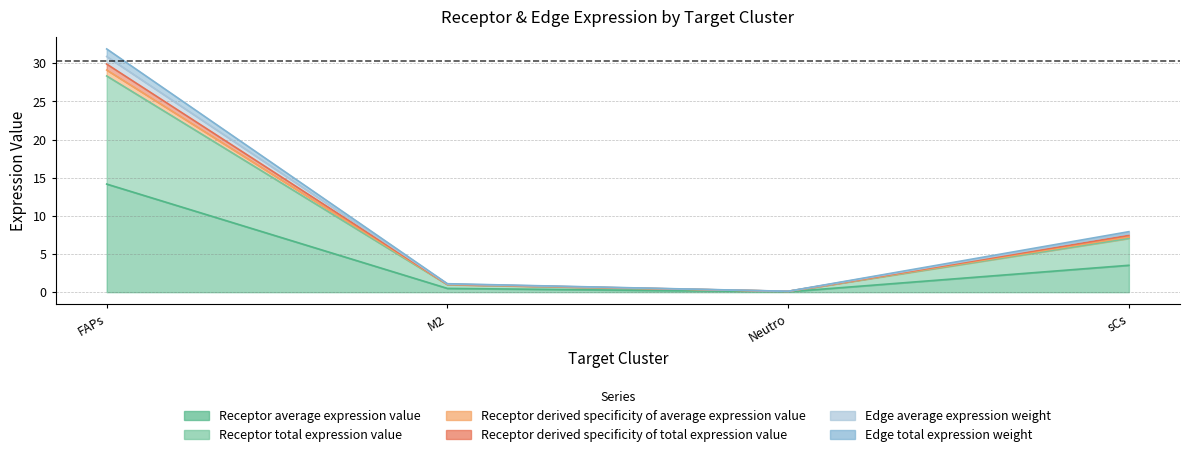

In Receptor average expression value, how many points are lower than both neighbors (excluding endpoints)?

1